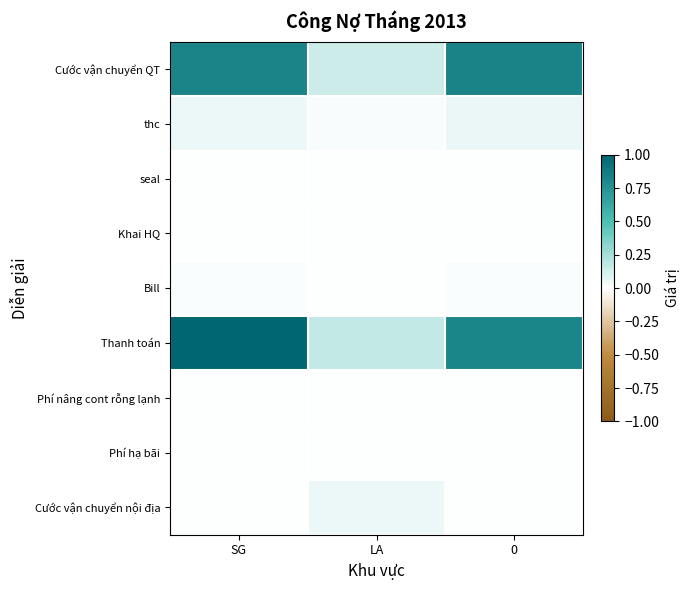

Which series has the widest spread of values?

Thanh toán